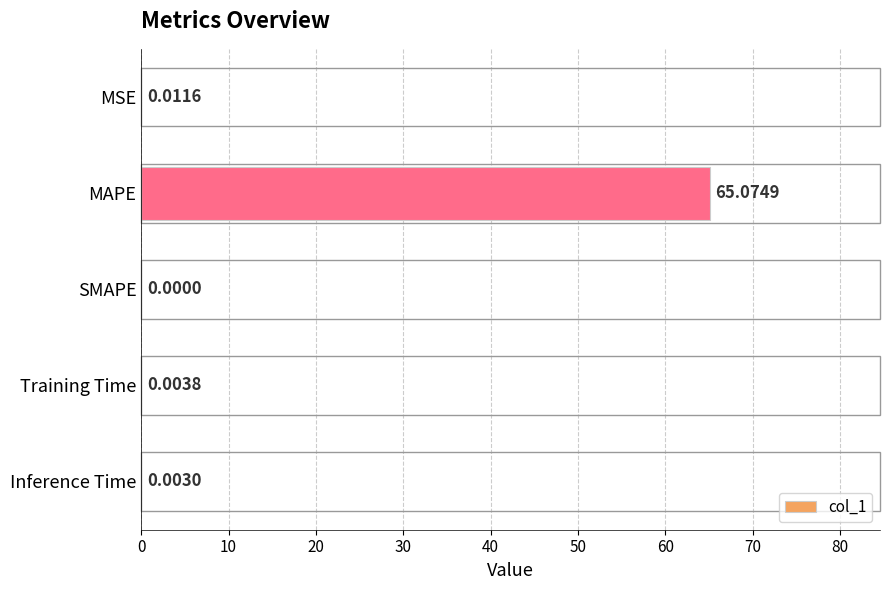

What is the change in value from MAPE to Training Time?

-65.1